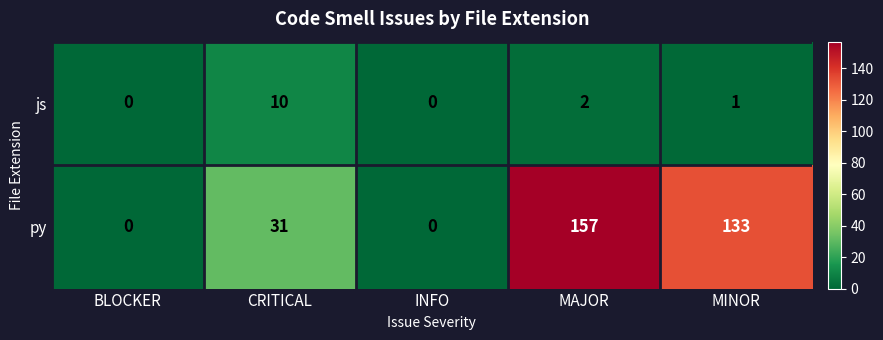

Count the number of categories in the chart.

5